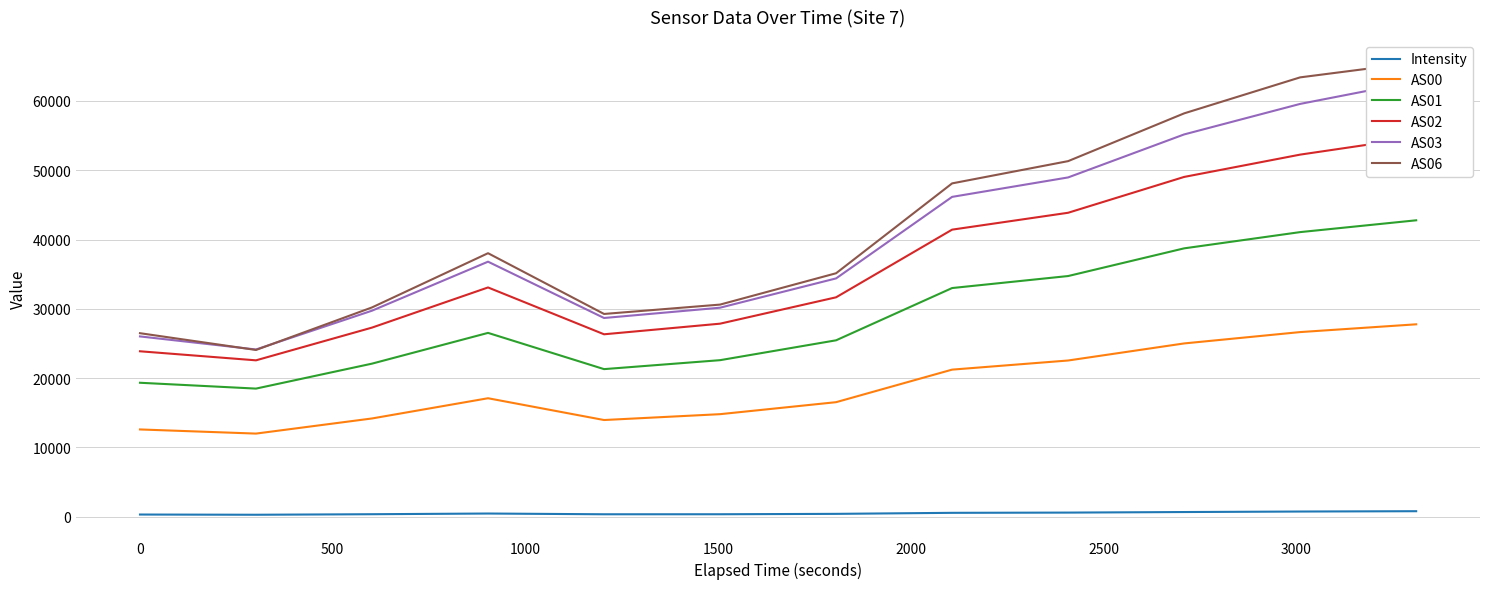

True or false: Intensity and AS01 intersect in this chart.

False